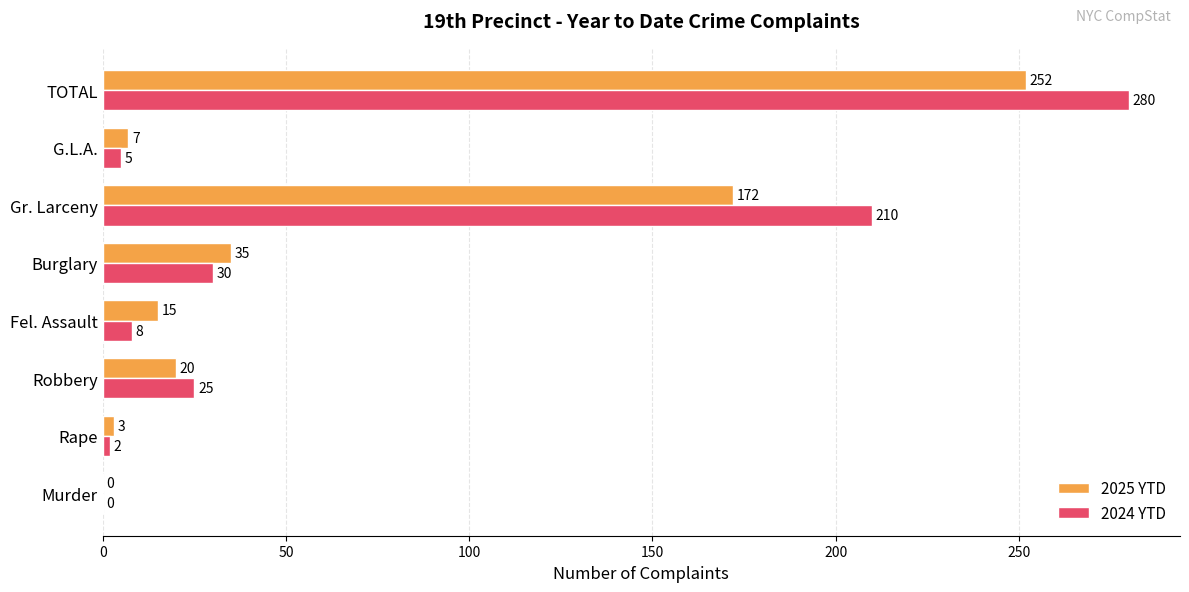

What is the greatest value displayed?

280